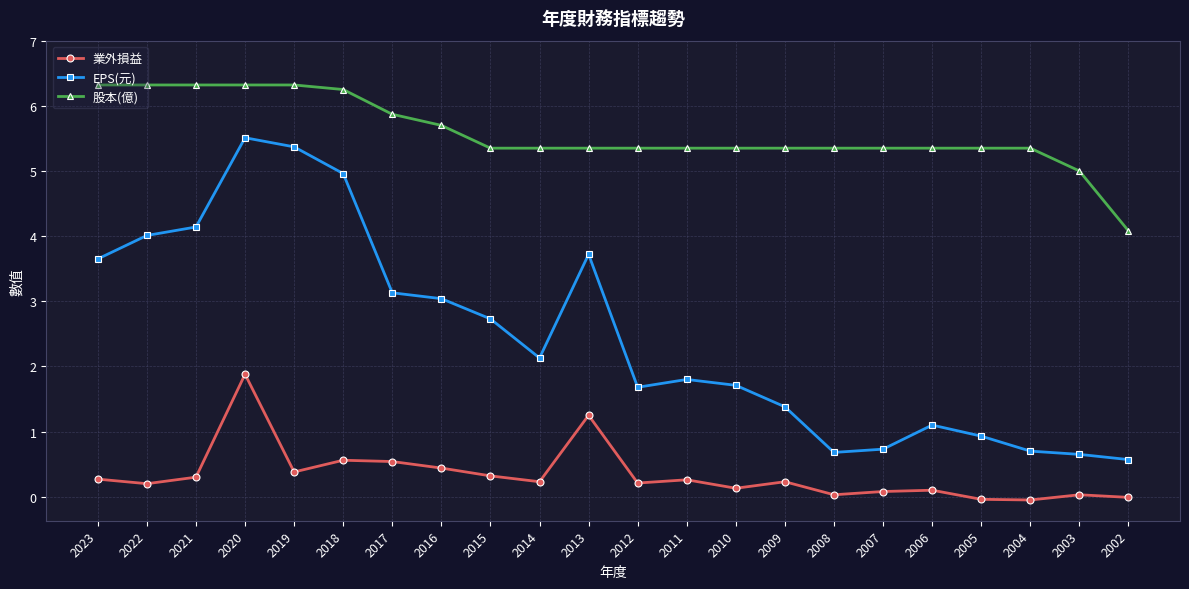

Is it true that 業外損益 equals 0.2 at 2017?

False